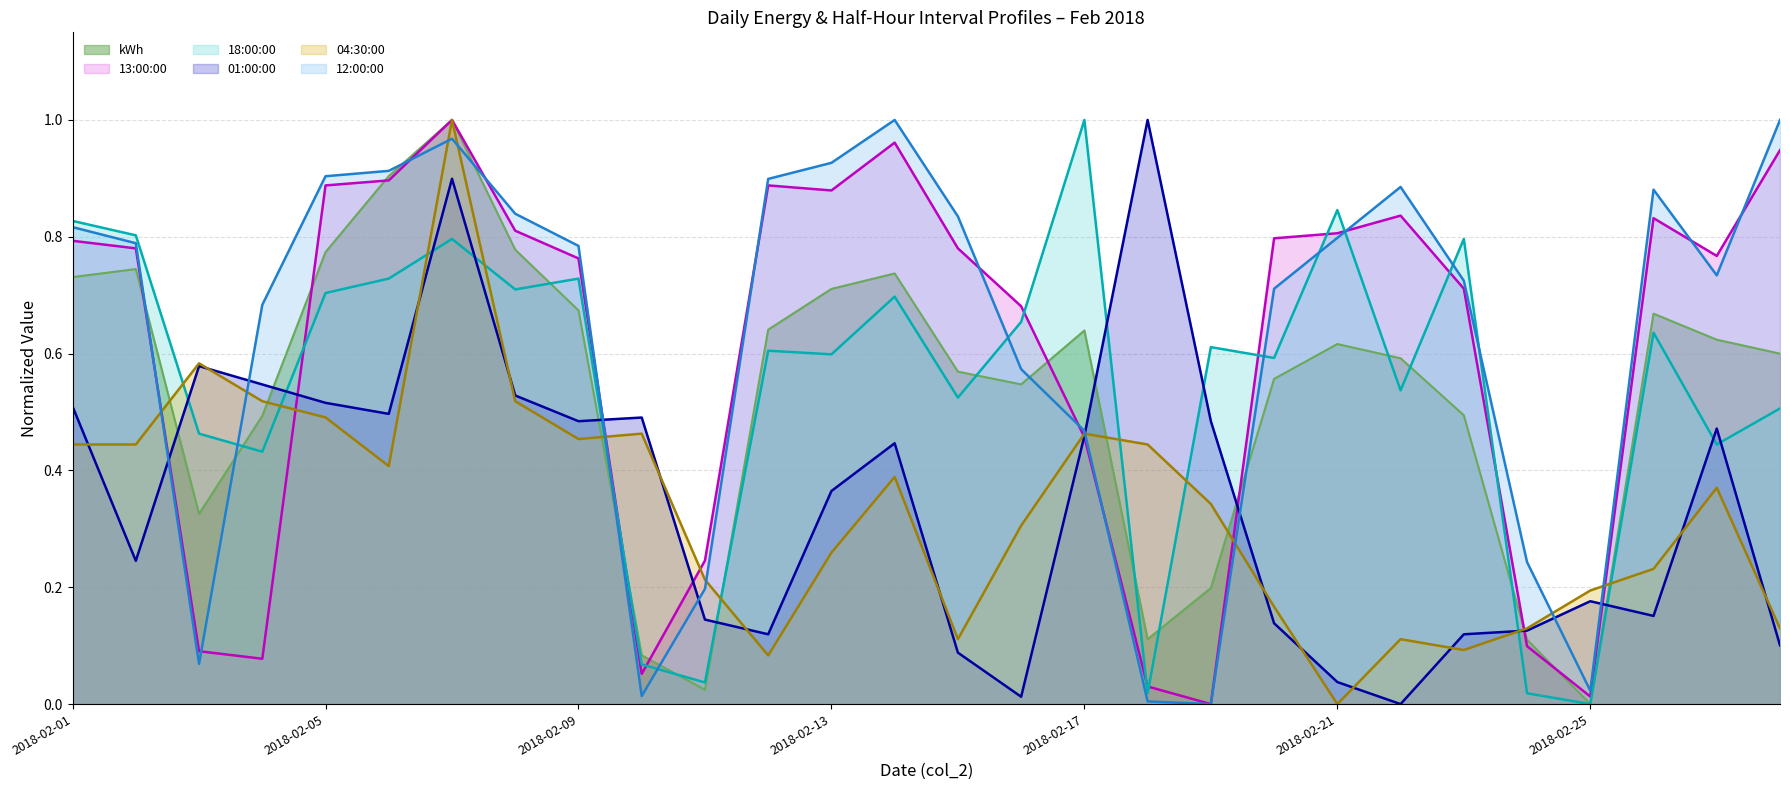

What is the difference between the second highest and second lowest values in the kWh series?

0.9